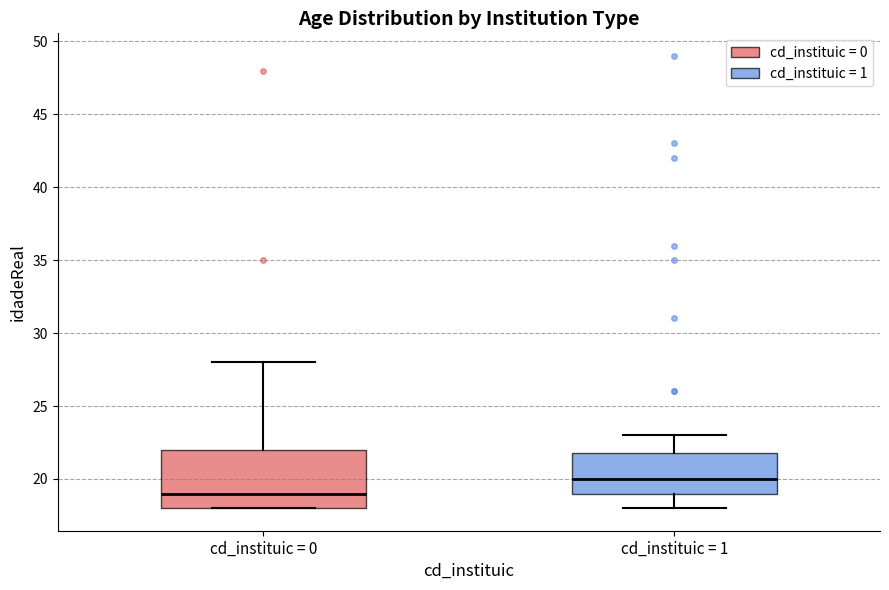

Reading left to right, transcribe this box plot: for each box, give where its median line is, the range the box spans, and where its two whiskers end, as read against the y-axis. The values are not printed on the chart, so give them approximately, as read against the axis.

cd_instituic = 0: median 19, box 18 to 22, whiskers 18 to 28
cd_instituic = 1: median 20, box 19 to 22, whiskers 18 to 23